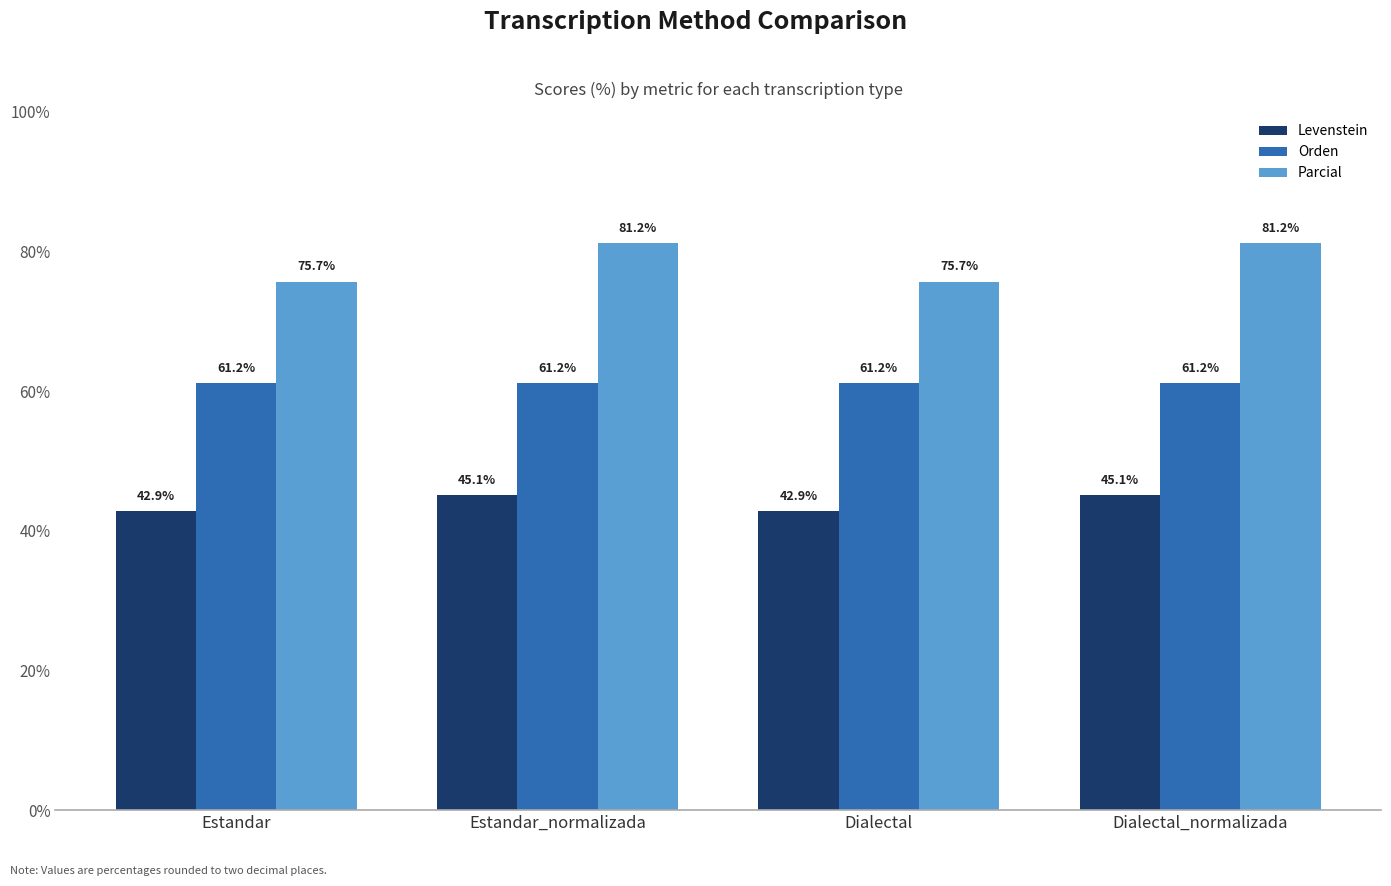

Is it true that Parcial equals 75.7 at Dialectal?

True